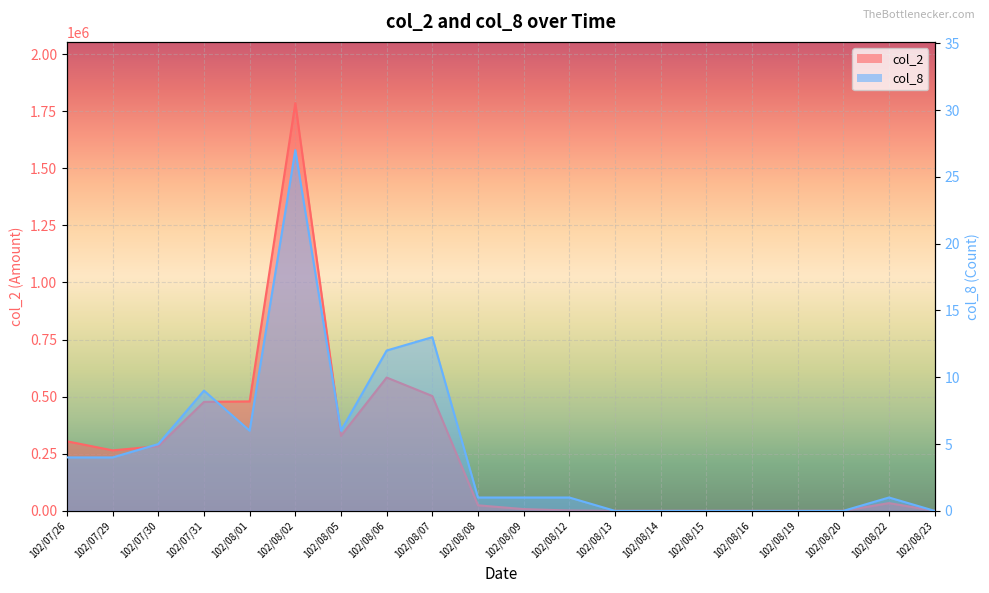

Which label corresponds to the largest value in the chart?

102/08/02